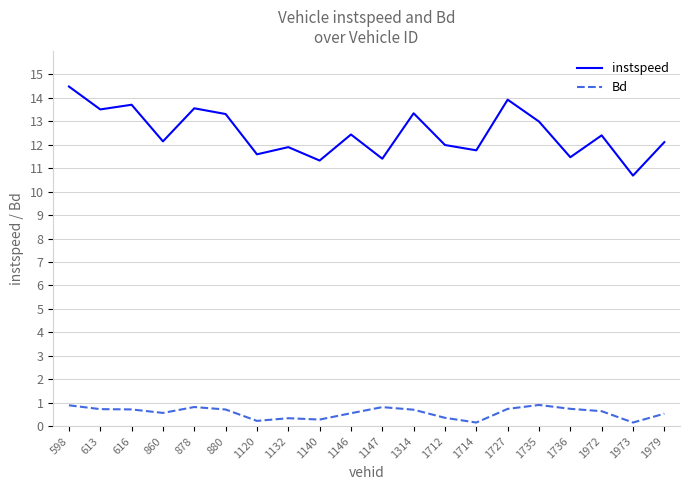

Does the chart display data point markers on the line(s)?

No